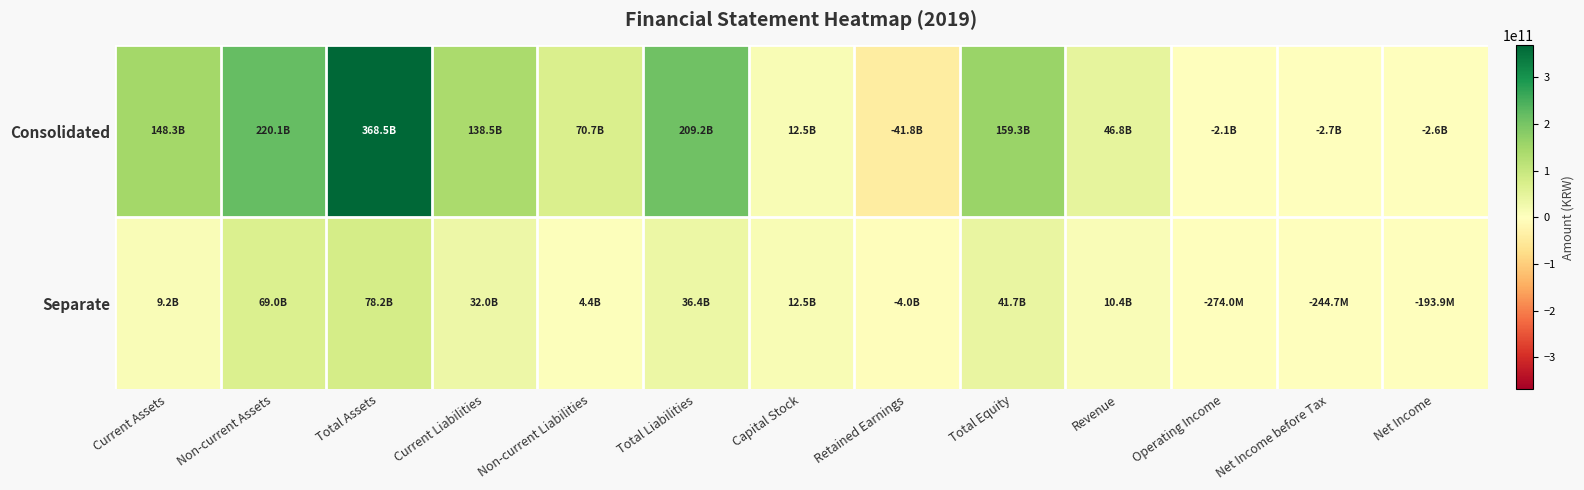

Between Current Assets and Total Equity, which is larger?

Total Equity